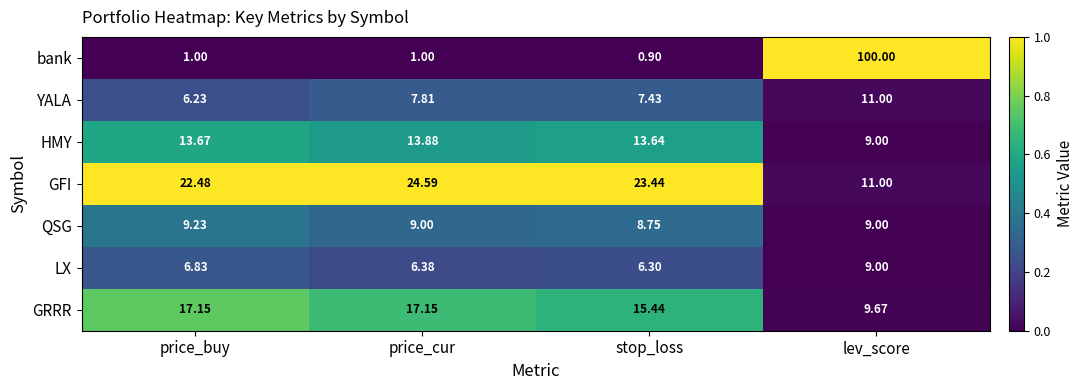

List the series in order of their peak value, highest first.

bank, GFI, GRRR, HMY, YALA, QSG, LX